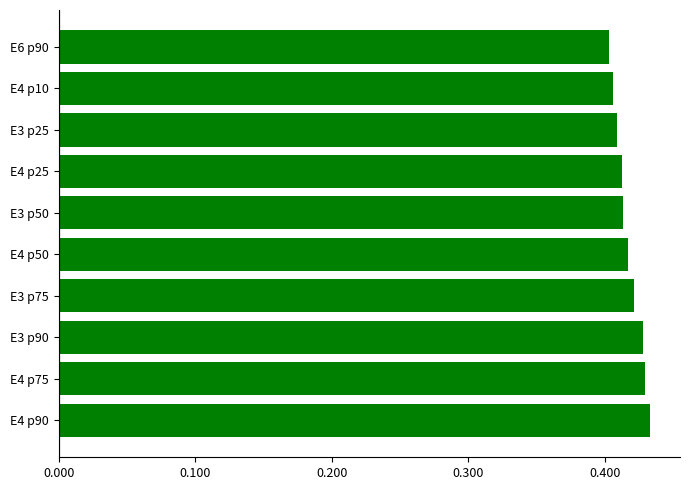

The value at E4 p50 is 0.7. True or false?

False